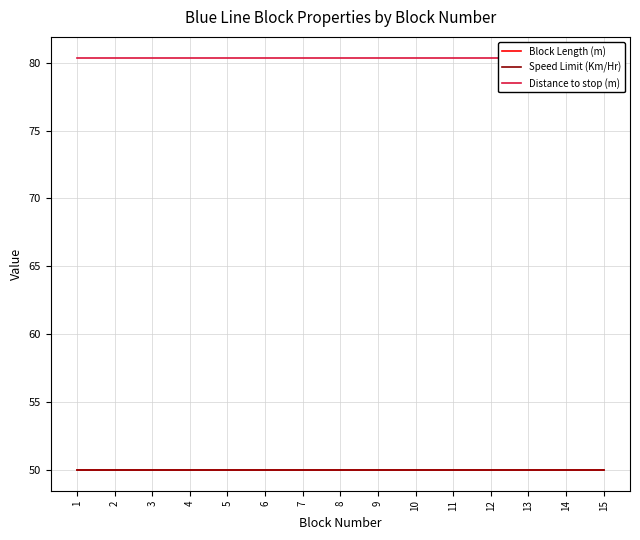

What is the lowest value of the Block Length (m) series?

50.0